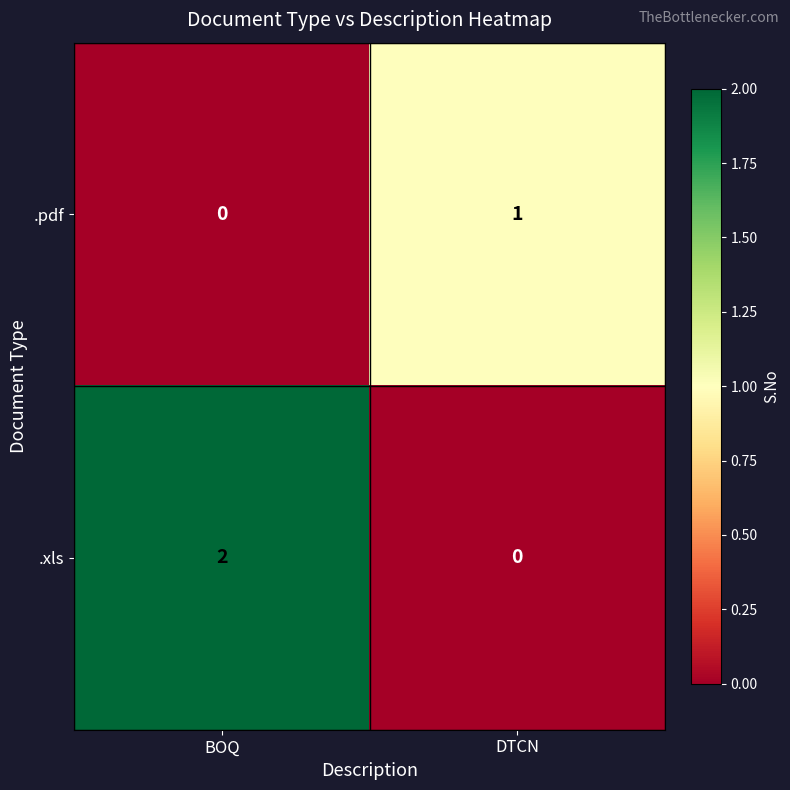

Rank the series by their maximum value, from lowest to highest.

.pdf, .xls